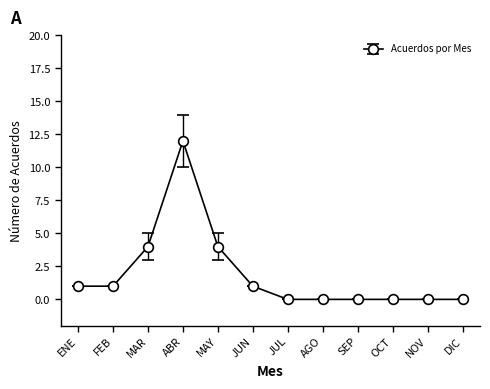

What is the greatest value displayed?

12